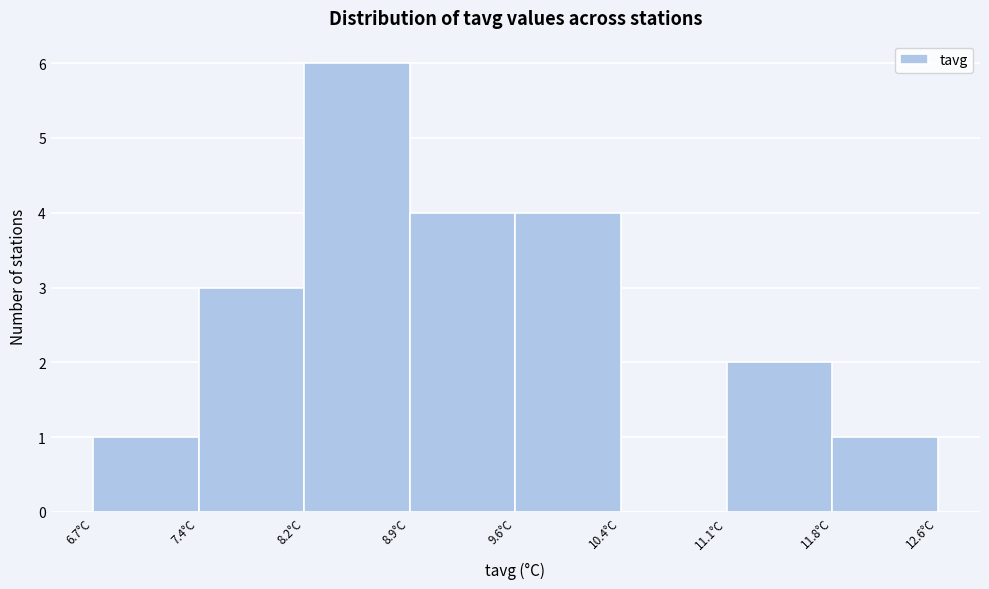

Reading left to right, transcribe this chart: for each bar, give the range it covers on the x-axis and its height. Neither the bar edges nor the heights are printed on the chart, so give them approximately, as read against the axes.

6.7 to 7.4: 1
7.4 to 8.2: 3
8.2 to 8.9: 6
8.9 to 9.6: 4
9.6 to 10.4: 4
10.4 to 11.1: 0
11.1 to 11.8: 2
11.8 to 12.6: 1